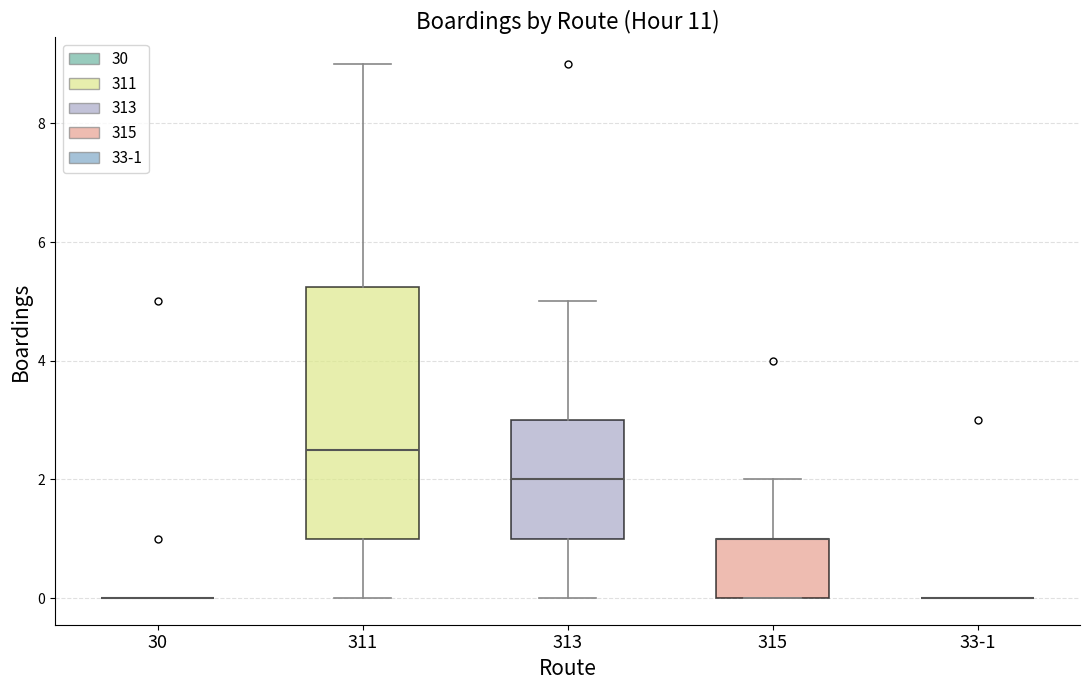

Which box is the tallest, from its lower edge to its upper edge?

311